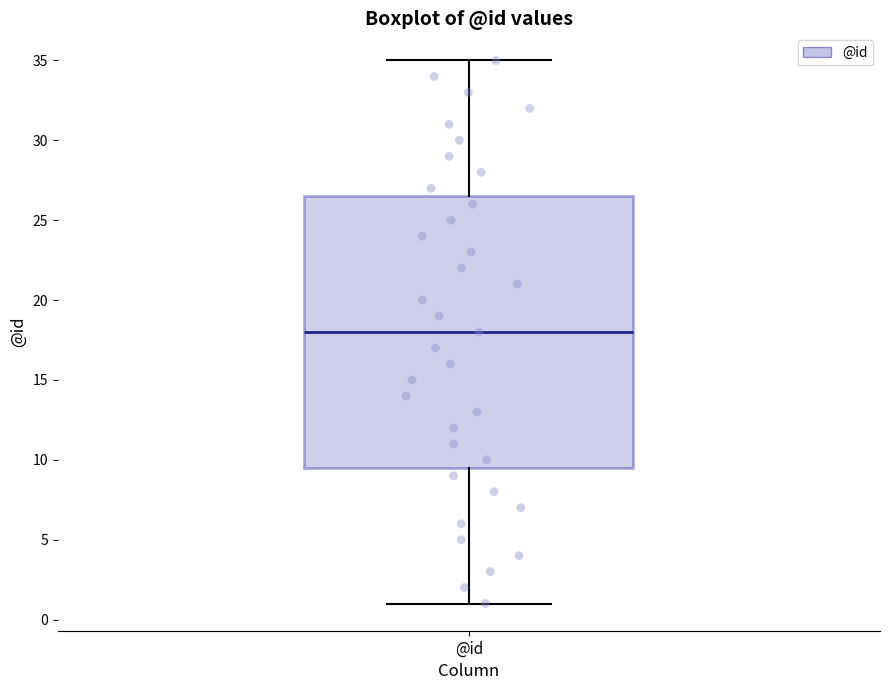

Transcribe this box plot: give where the median line is, the range the box spans, and where the two whiskers end, as read against the y-axis. The values are not printed on the chart, so give them approximately, as read against the axis.

median 18.0, box 9.5 to 26.5, whiskers 1.0 to 35.0